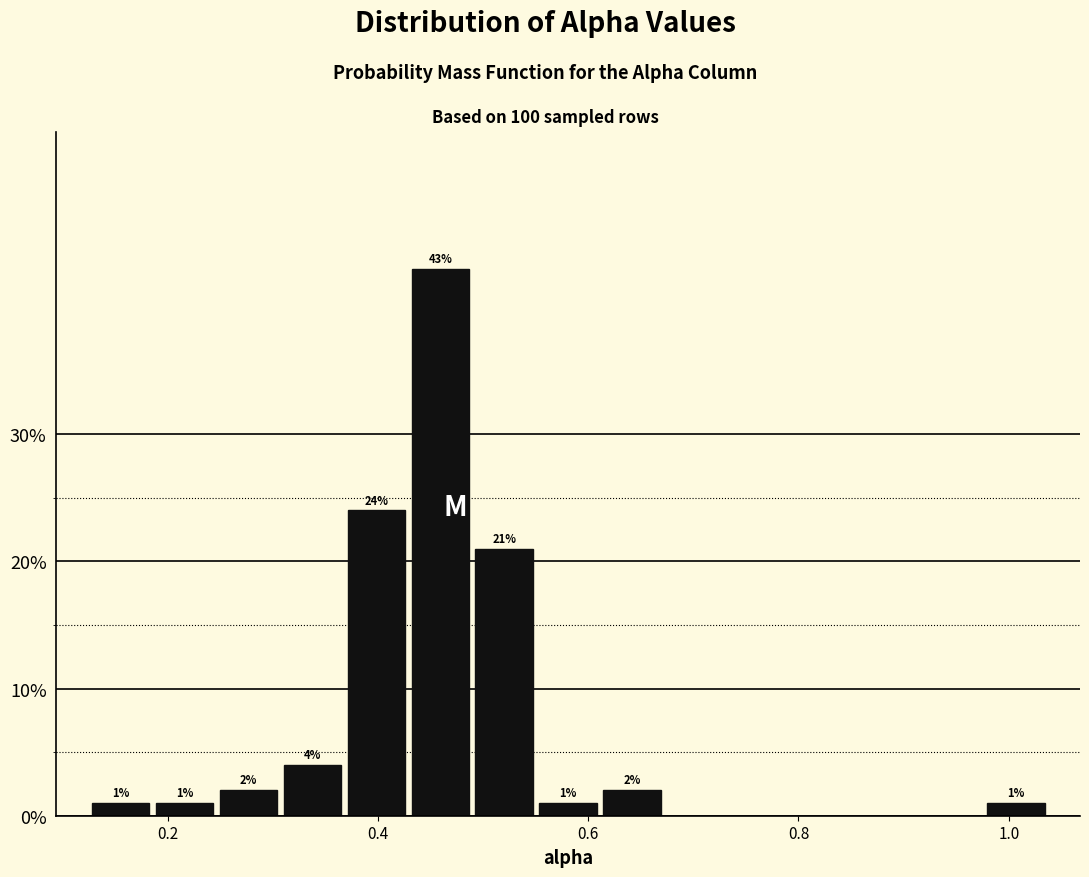

Around what value on the x-axis is the tallest bar? Give the approximate position of its centre, as read against the axis.

0.46